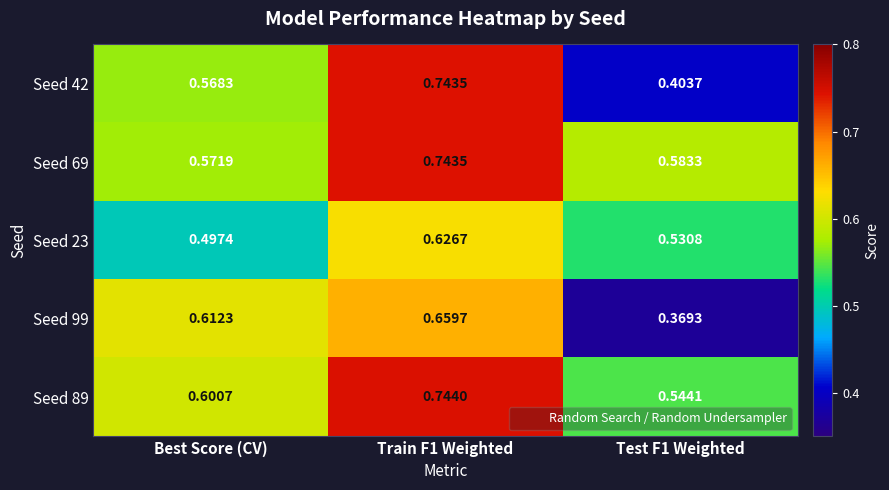

Is the value of Seed 99 at Train F1 Weighted greater than the value of Seed 23 at Best Score (CV)?

Yes